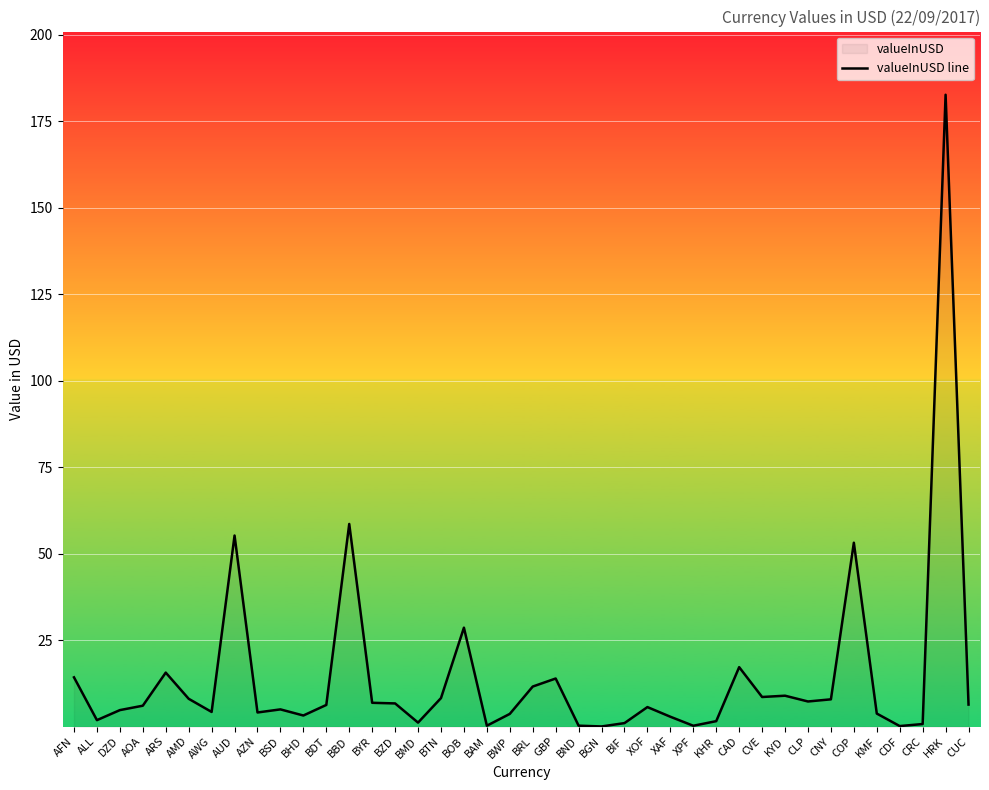

At which category does the chart reach its minimum across all series?

BGN